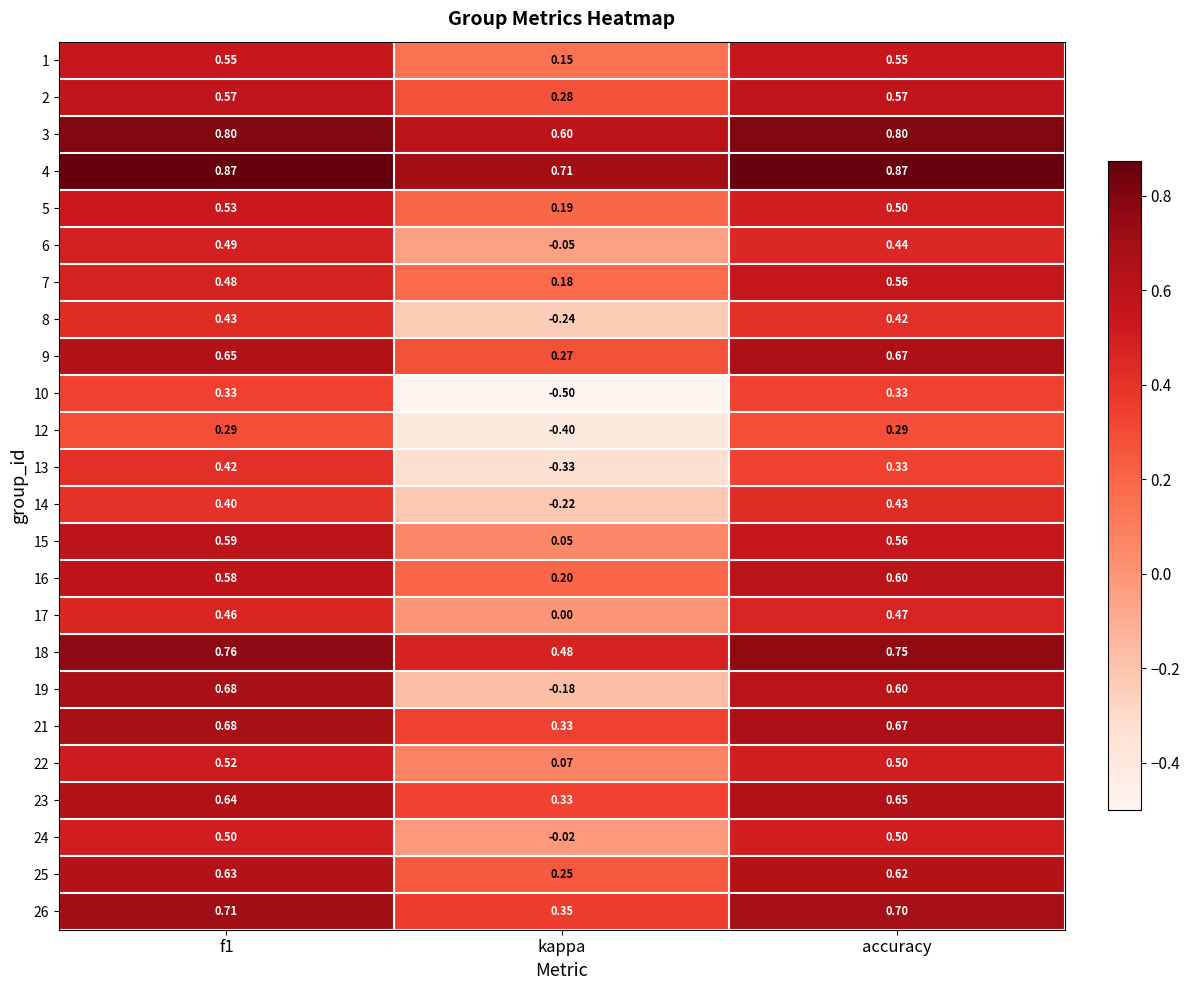

How many categories are shown in the chart?

3